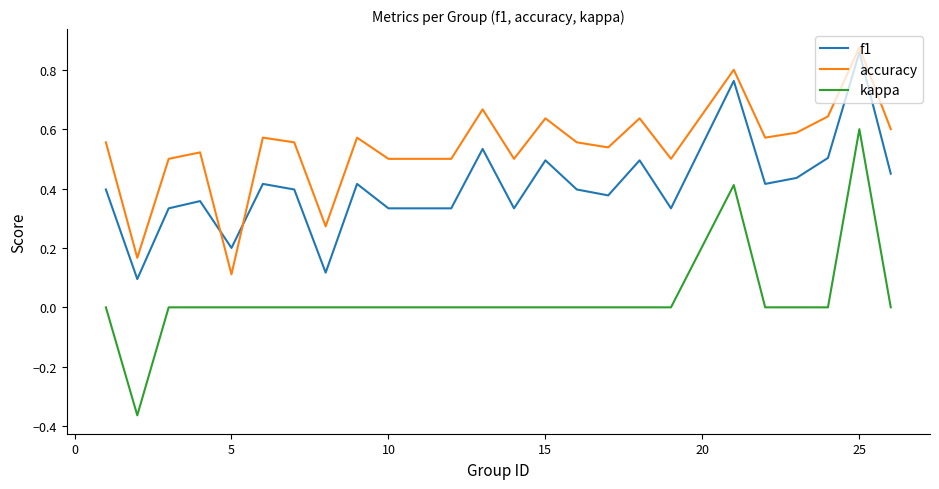

Rank the series by their average value, from highest to lowest.

accuracy, f1, kappa